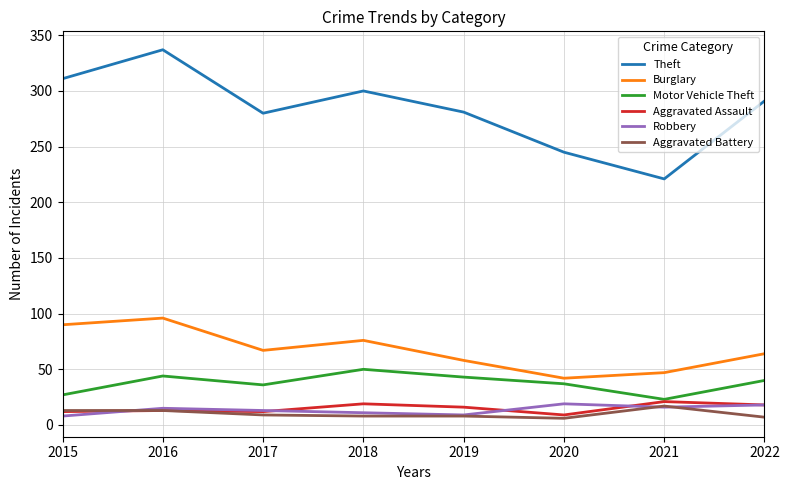

At which category is the sum across all series the highest?

2016